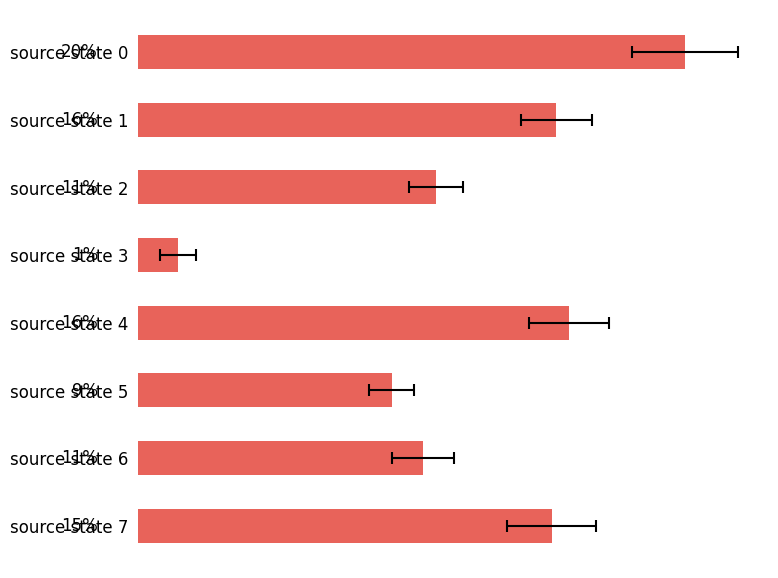

The chart shows a value of 5.3 at source state 1. True or false?

False